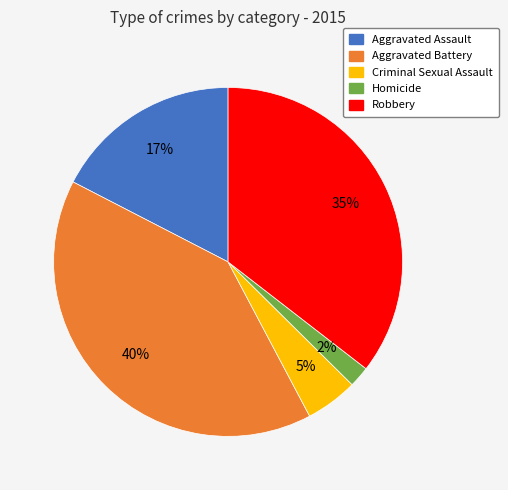

To the nearest percent, what percentage of the pie is Criminal Sexual Assault?

5%